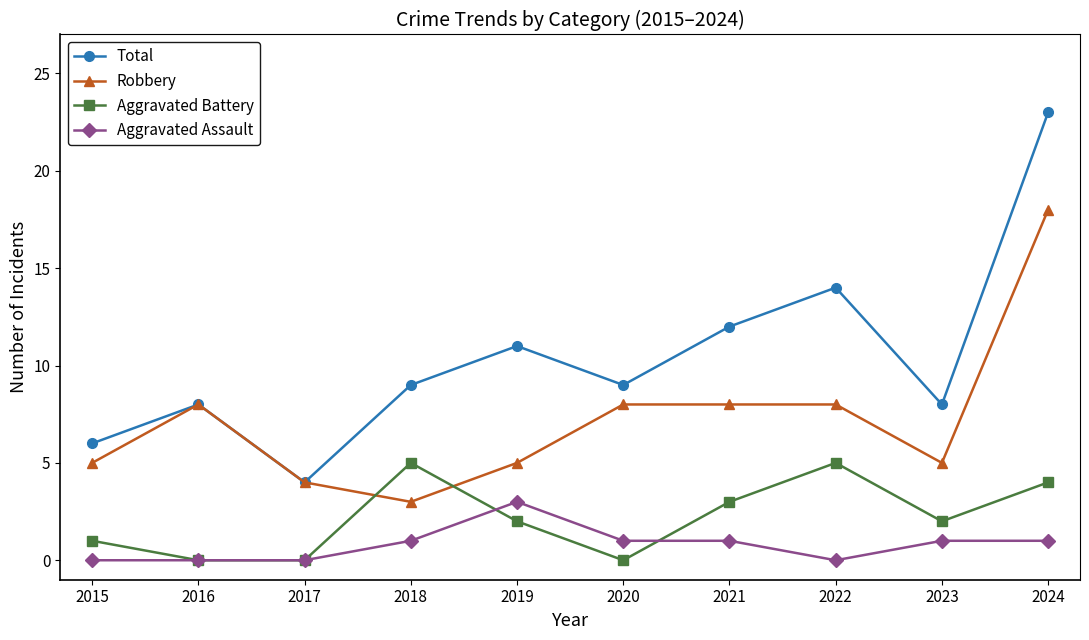

Reading left to right, list all the values displayed in this chart.

Total: 2015=6	2016=8	2017=4	2018=9	2019=11	2020=9	2021=12	2022=14	2023=8	2024=23
Robbery: 2015=5	2016=8	2017=4	2018=3	2019=5	2020=8	2021=8	2022=8	2023=5	2024=18
Aggravated Battery: 2015=1	2016=0	2017=0	2018=5	2019=2	2020=0	2021=3	2022=5	2023=2	2024=4
Aggravated Assault: 2015=0	2016=0	2017=0	2018=1	2019=3	2020=1	2021=1	2022=0	2023=1	2024=1